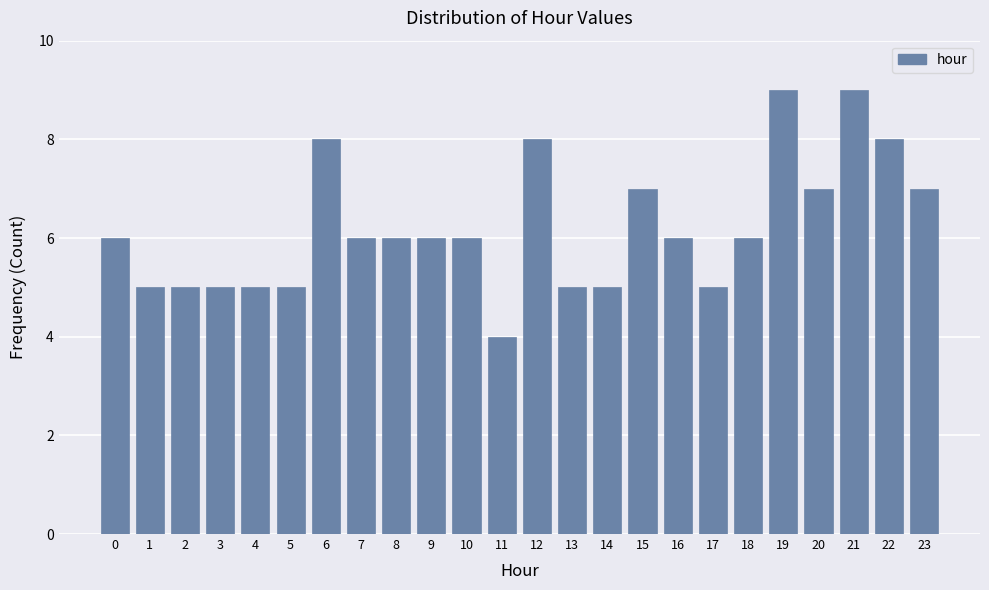

Reading right to left, list all the values displayed in this chart.

23=7	22=8	21=9	20=7	19=9	18=6	17=5	16=6	15=7	14=5	13=5	12=8	11=4	10=6	9=6	8=6	7=6	6=8	5=5	4=5	3=5	2=5	1=5	0=6